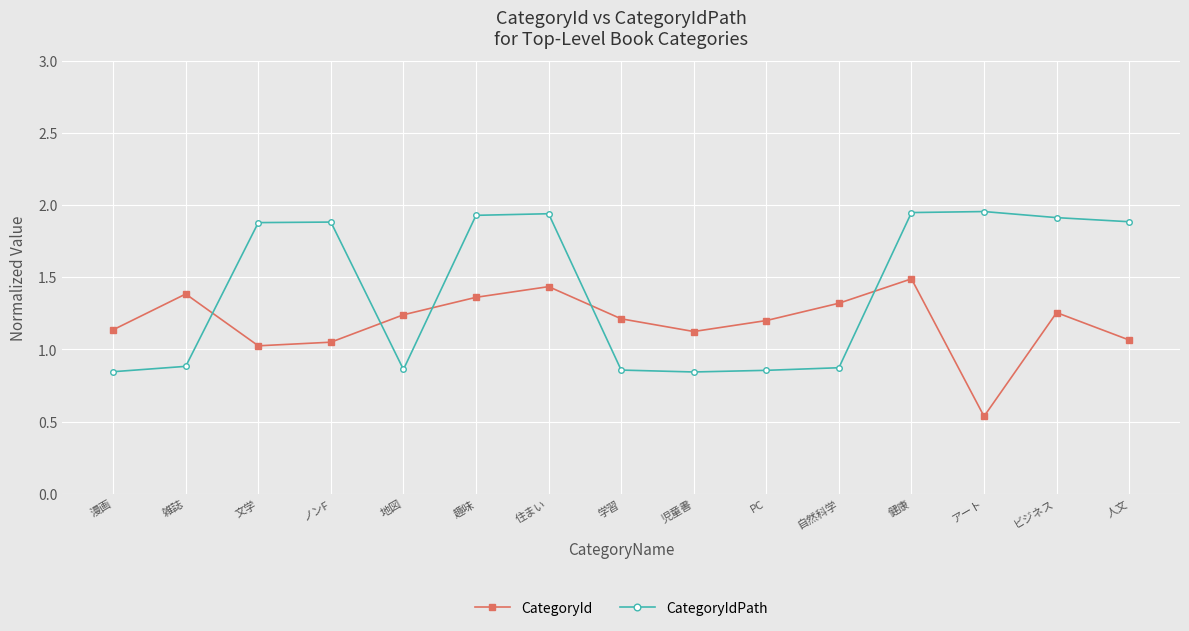

The value of CategoryId at ノンF is 1.1. True or false?

True